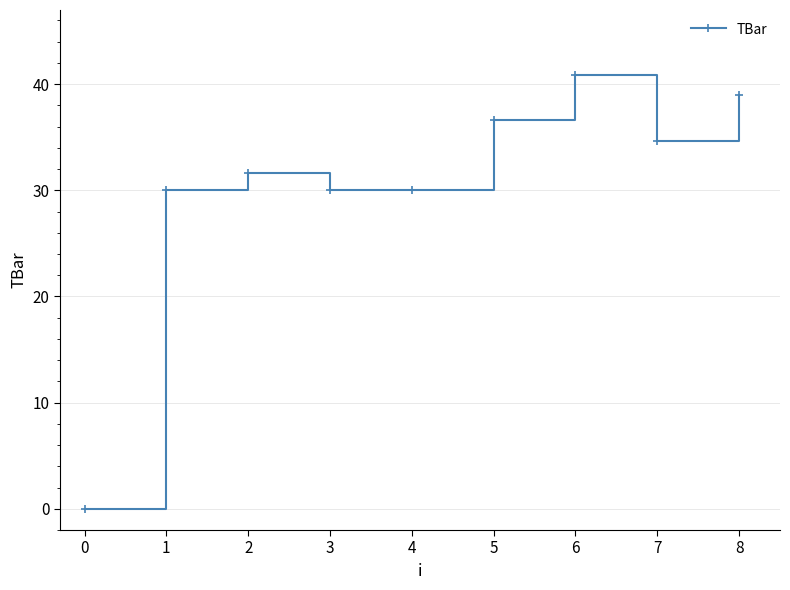

What value does the data have at 1?

30.0